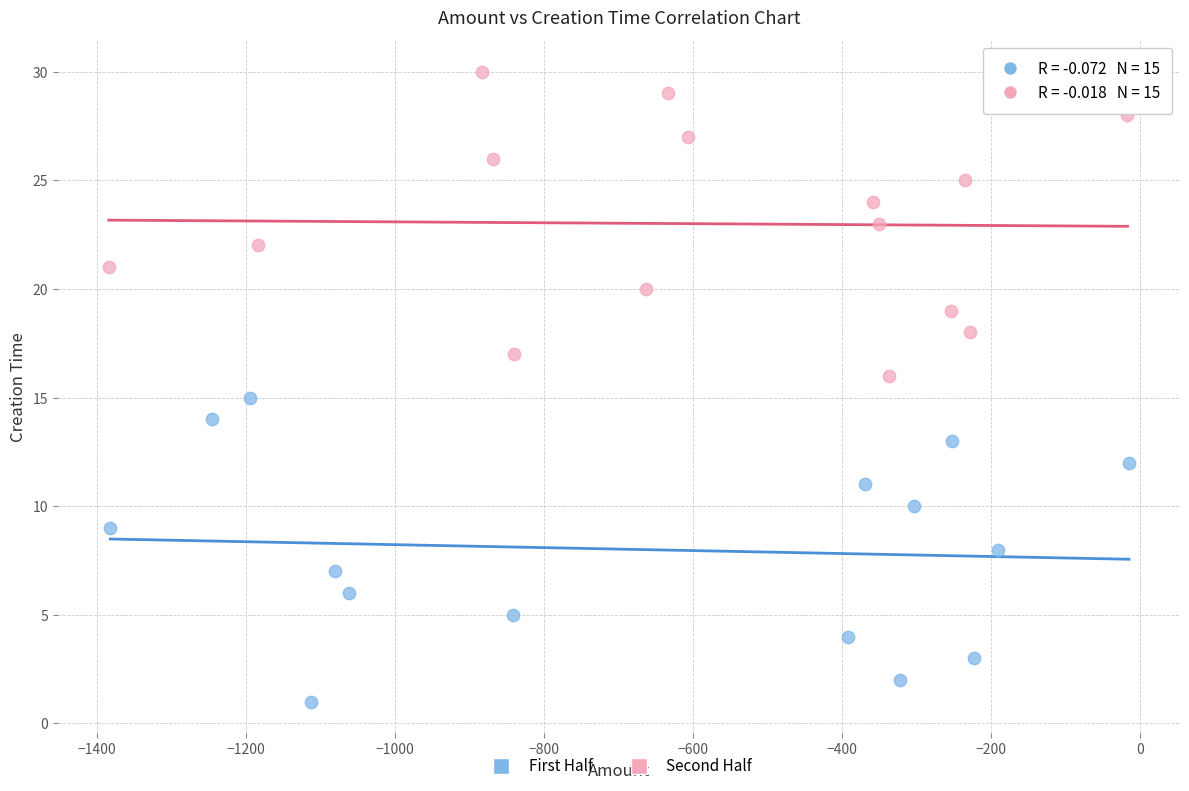

Which series contains the highest Y value?

Second Half